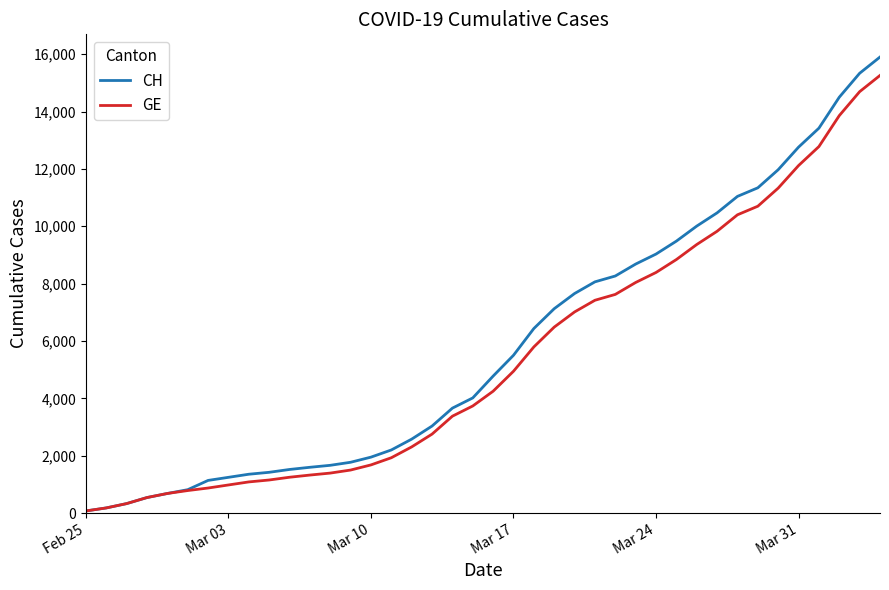

Which series has the largest range (max minus min)?

CH